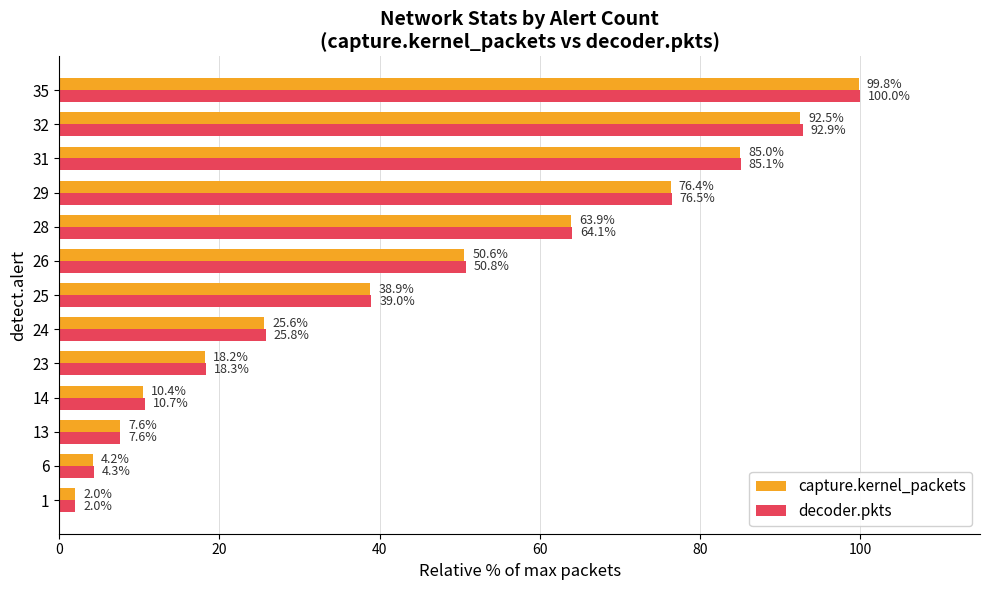

Which series has the largest range (max minus min)?

decoder.pkts